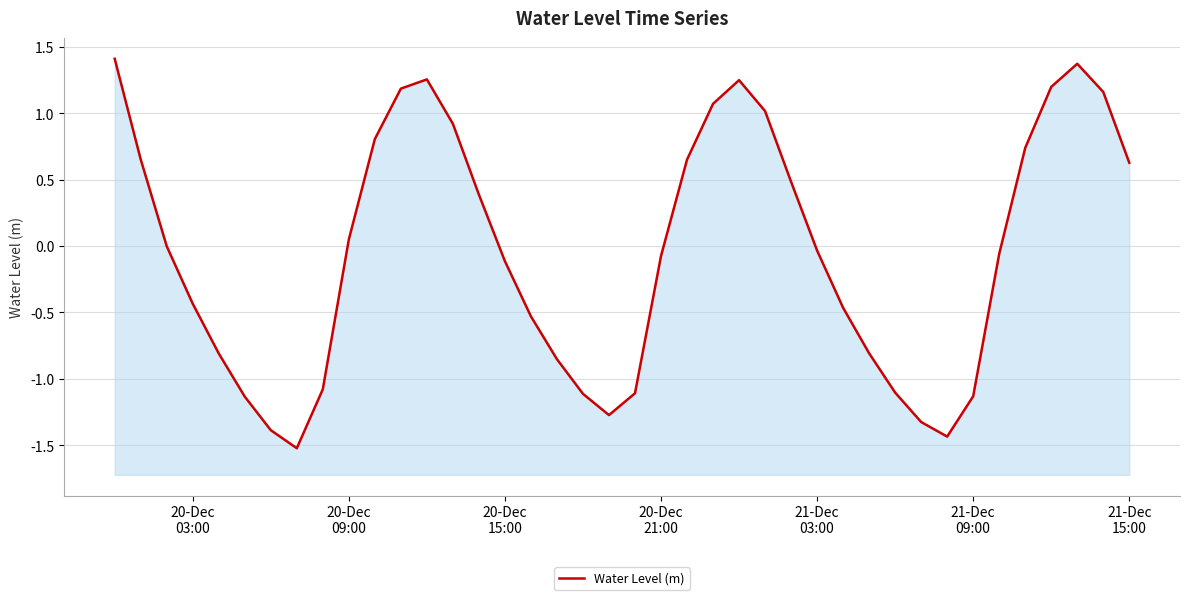

How many categories are shown in the chart?

40